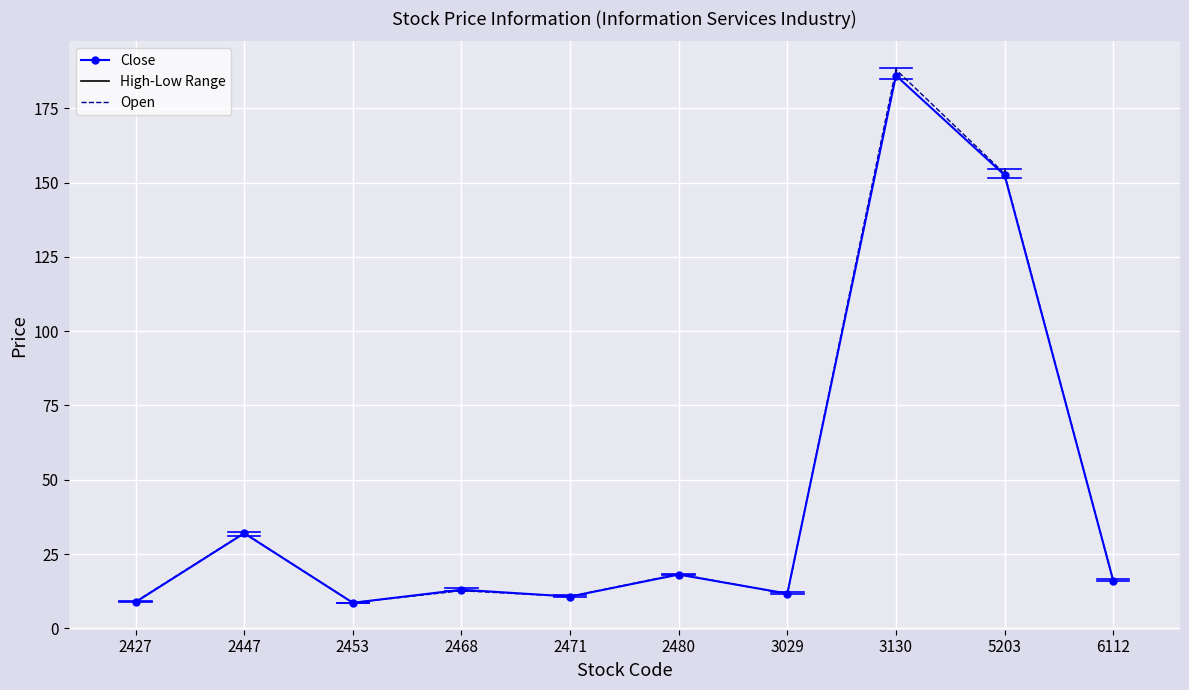

What is the difference between the second highest and second lowest values in the Open series?

144.0